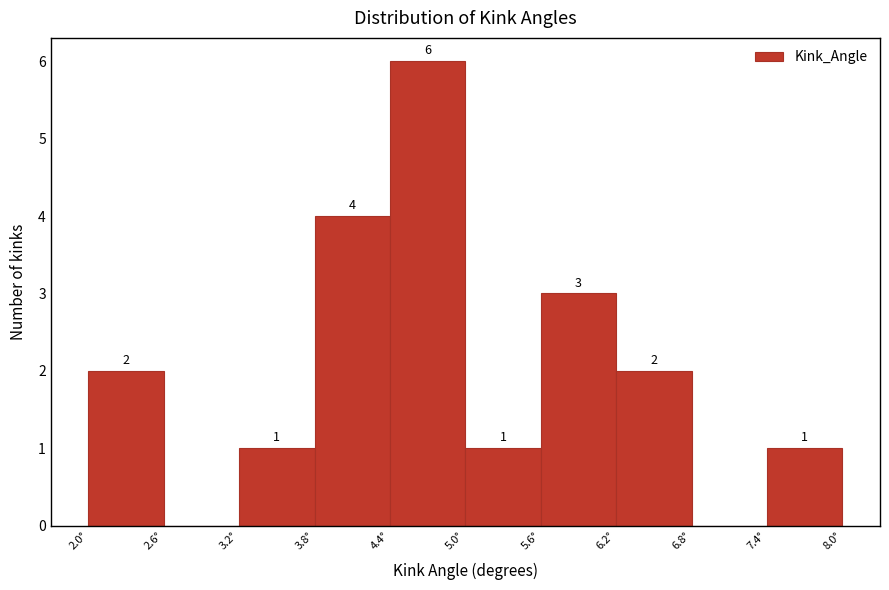

Over which range of the x-axis is the bar tallest?

4.4 to 5.0